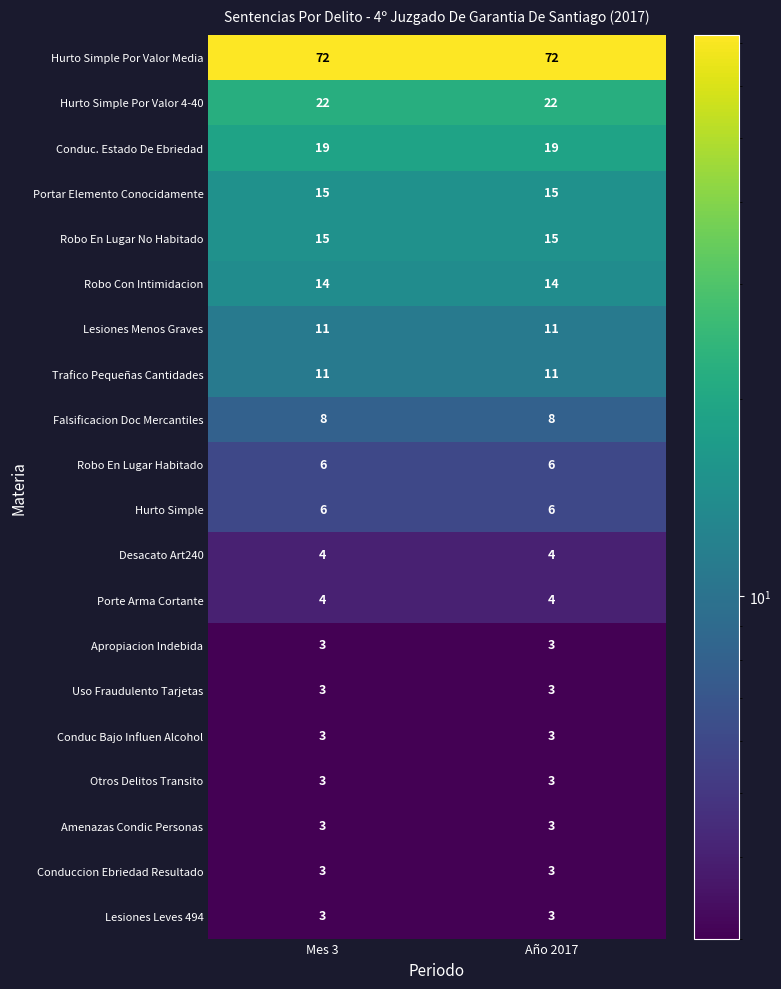

Read the Otros Delitos Transito value at Año 2017.

3